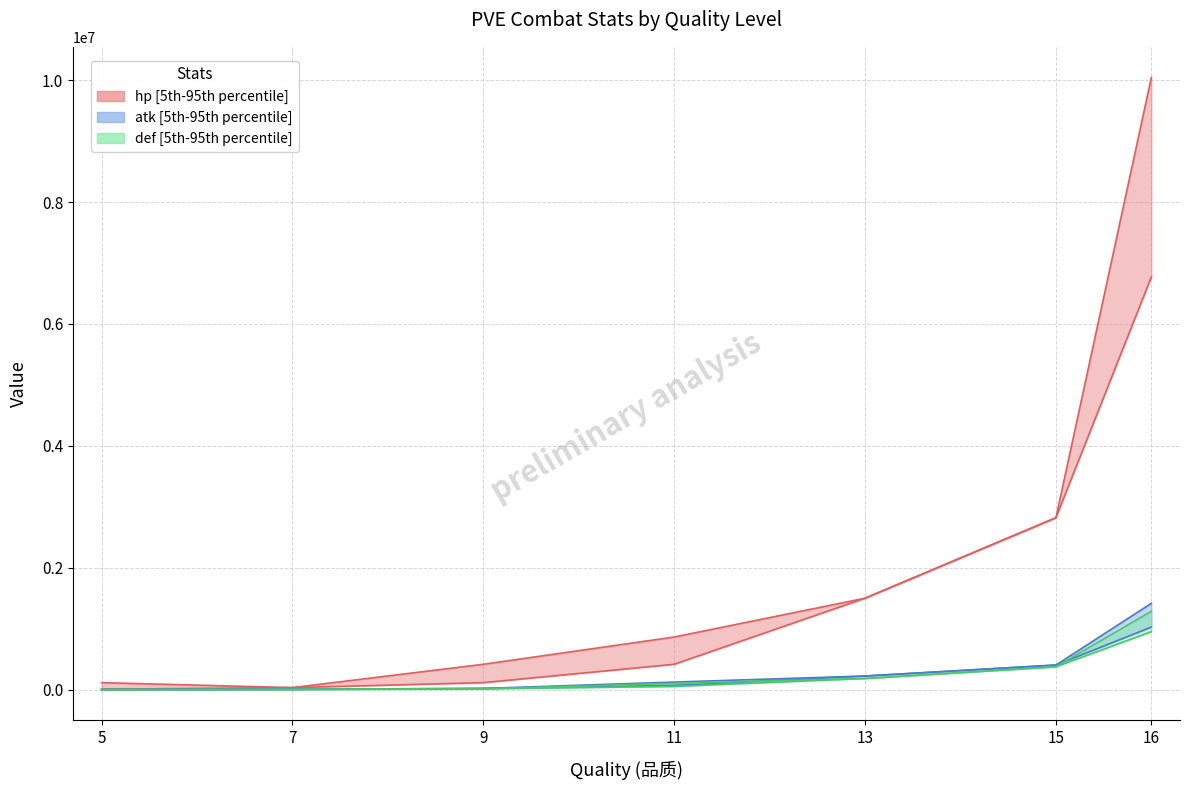

The def_lower series shows 183625.2 at 13. True or false?

True